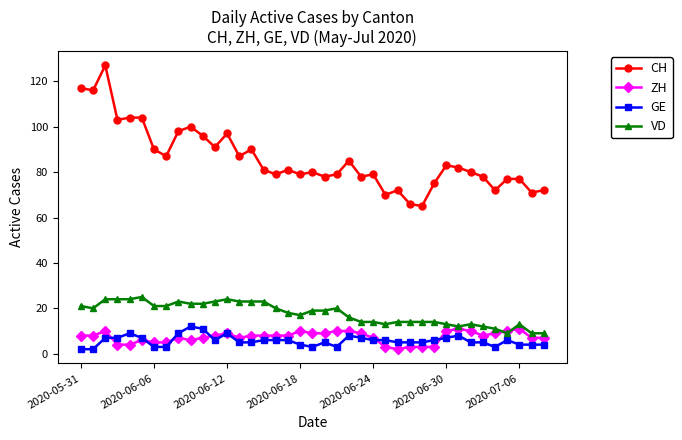

What is the value of the VD point at the 33rd from the left?

13